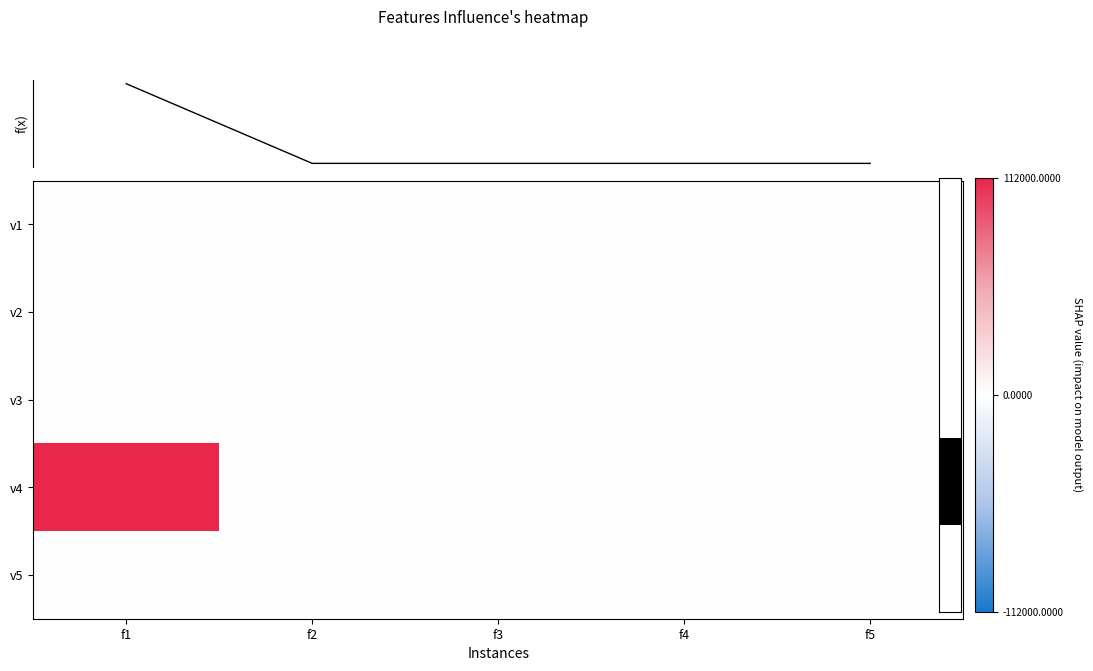

At how many categories does at least one series exceed 3401?

1